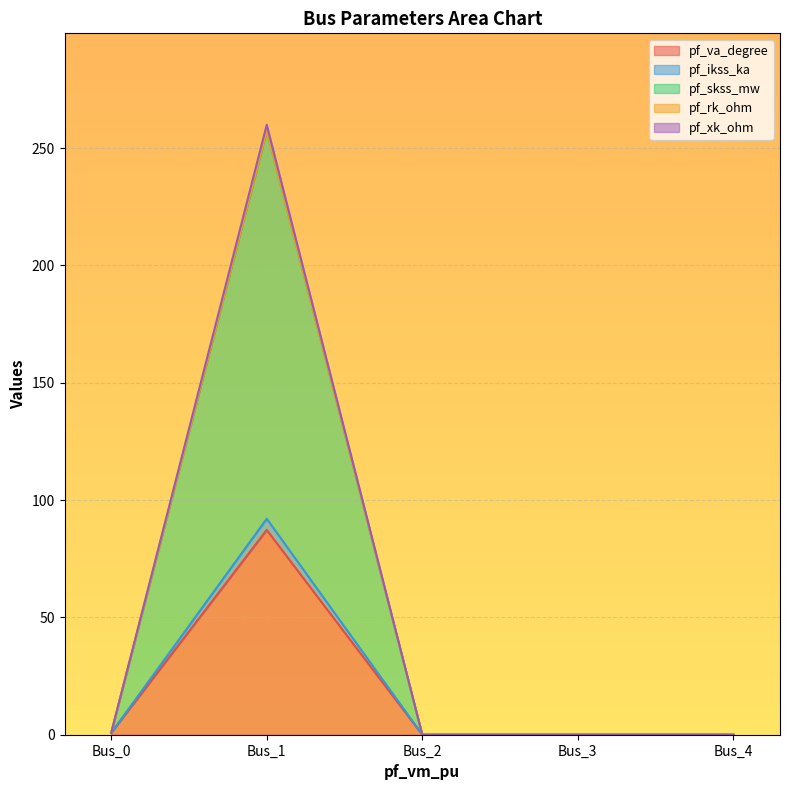

True or false: pf_xk_ohm and pf_skss_mw cross at least once.

False